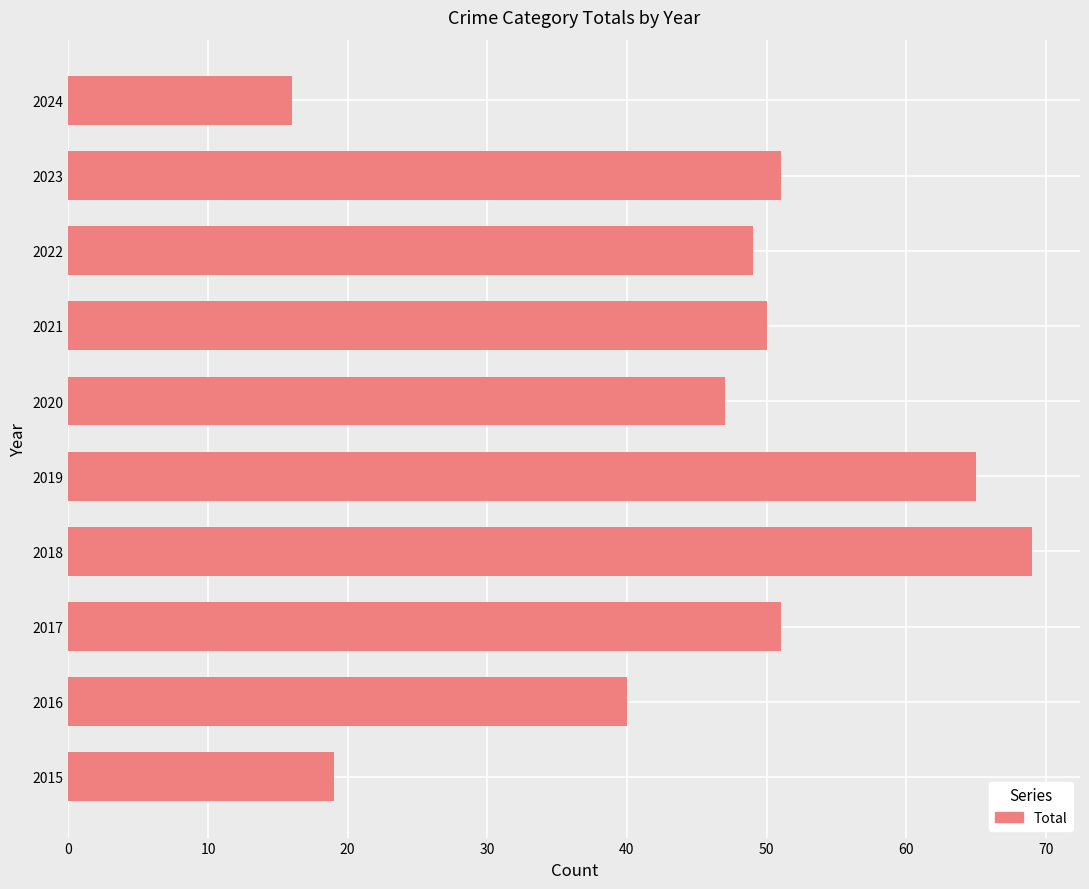

Count the number of data series in this chart.

1